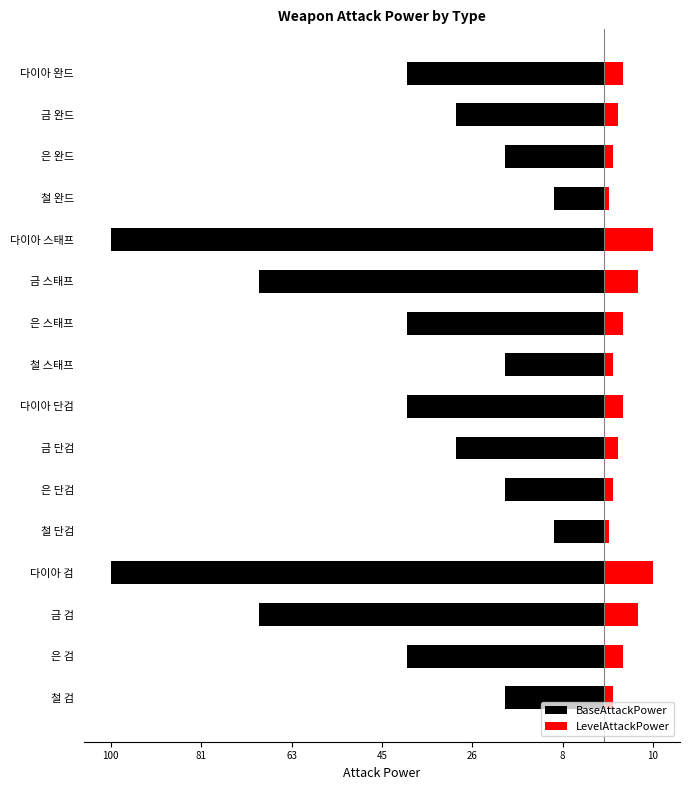

At how many categories does at least one series exceed -56?

16